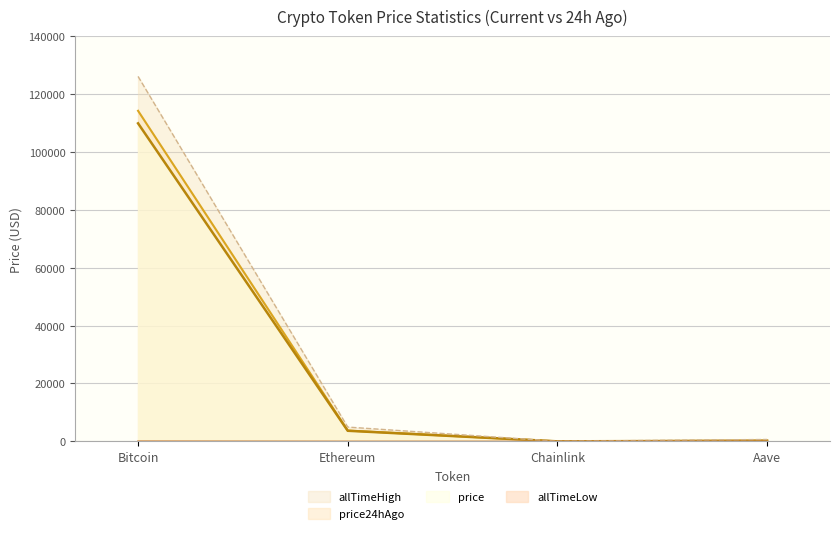

Rank the categories by allTimeHigh value from lowest to highest.

Chainlink, Aave, Ethereum, Bitcoin